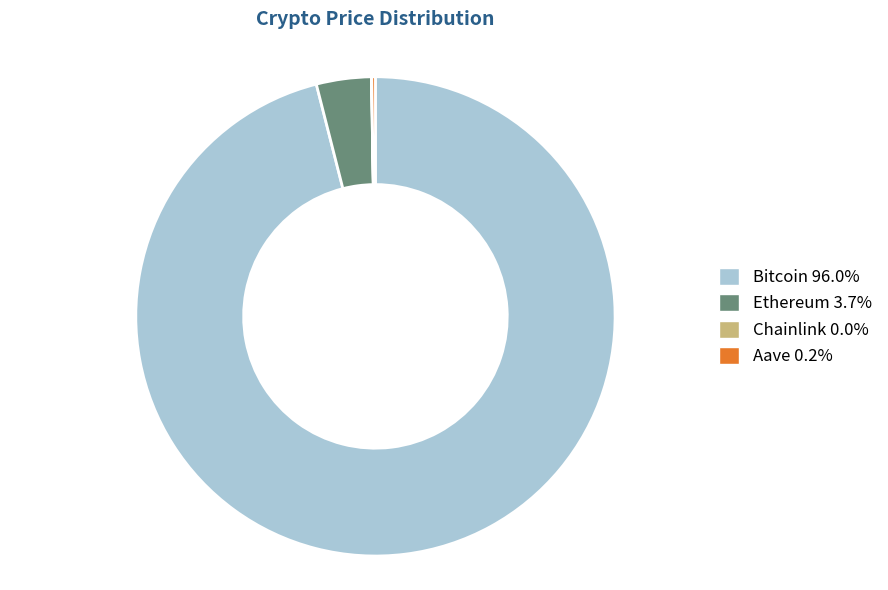

What is the largest slice in the pie chart?

Bitcoin